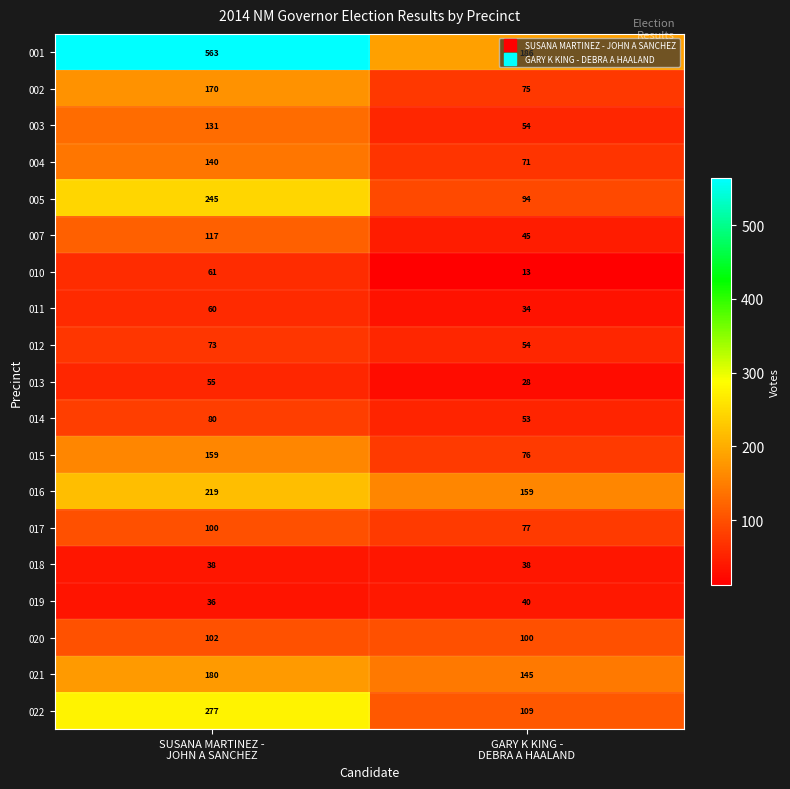

List the series in order of their peak value, highest first.

001, 022, 005, 016, 021, 002, 015, 004, 003, 007, 020, 017, 014, 012, 010, 011, 013, 019, 018